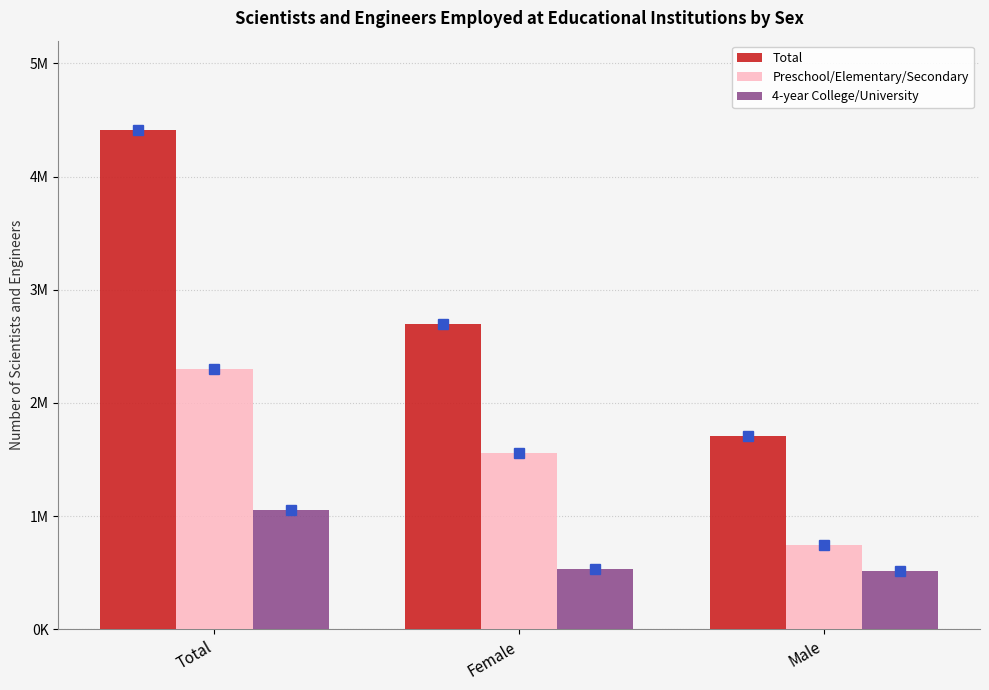

What is the minimum value for 4-year College/University?

518000